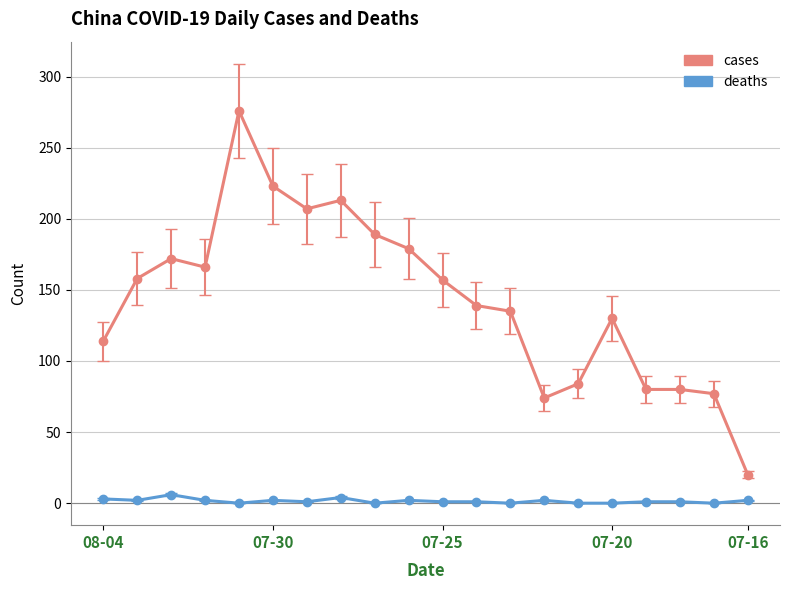

Rank the series by their average value, from lowest to highest.

deaths, cases